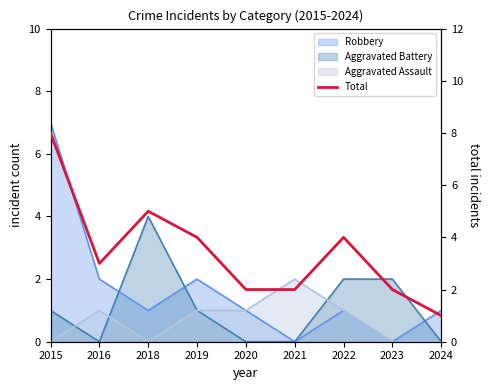

Which category has the lowest value across all series?

2024